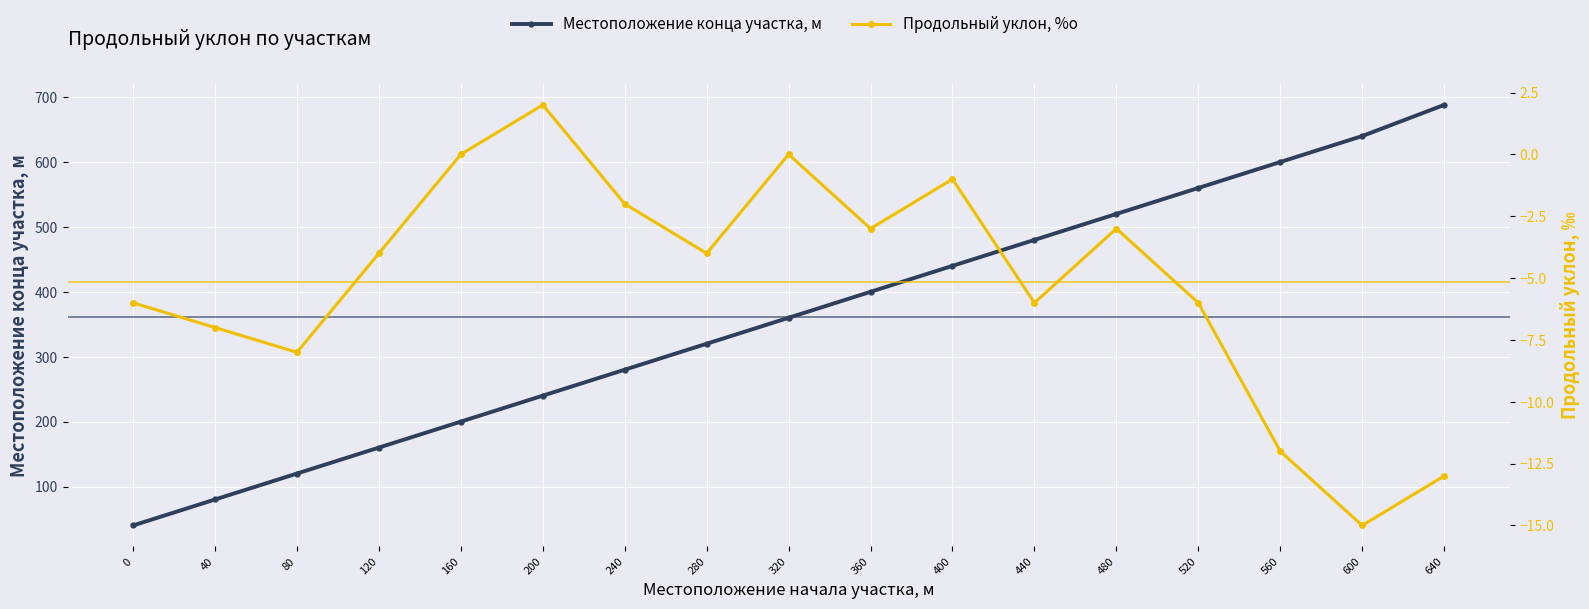

At which label is Местоположение конца участка, м closest to 364?

320